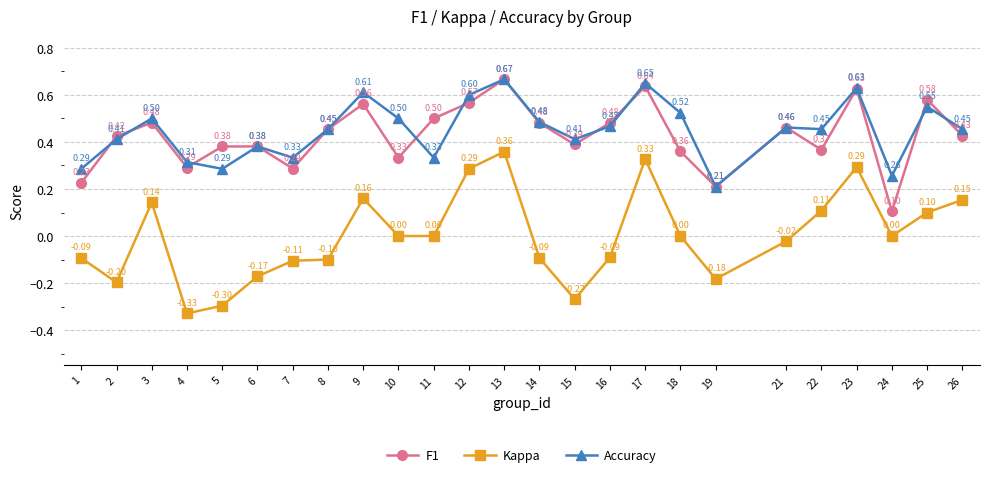

Is the value of F1 at 18 greater than the value of Kappa at 7?

Yes